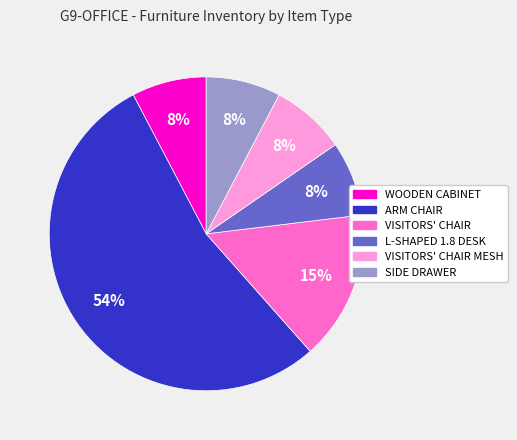

Is there any slice that represents more than half of the pie?

Yes